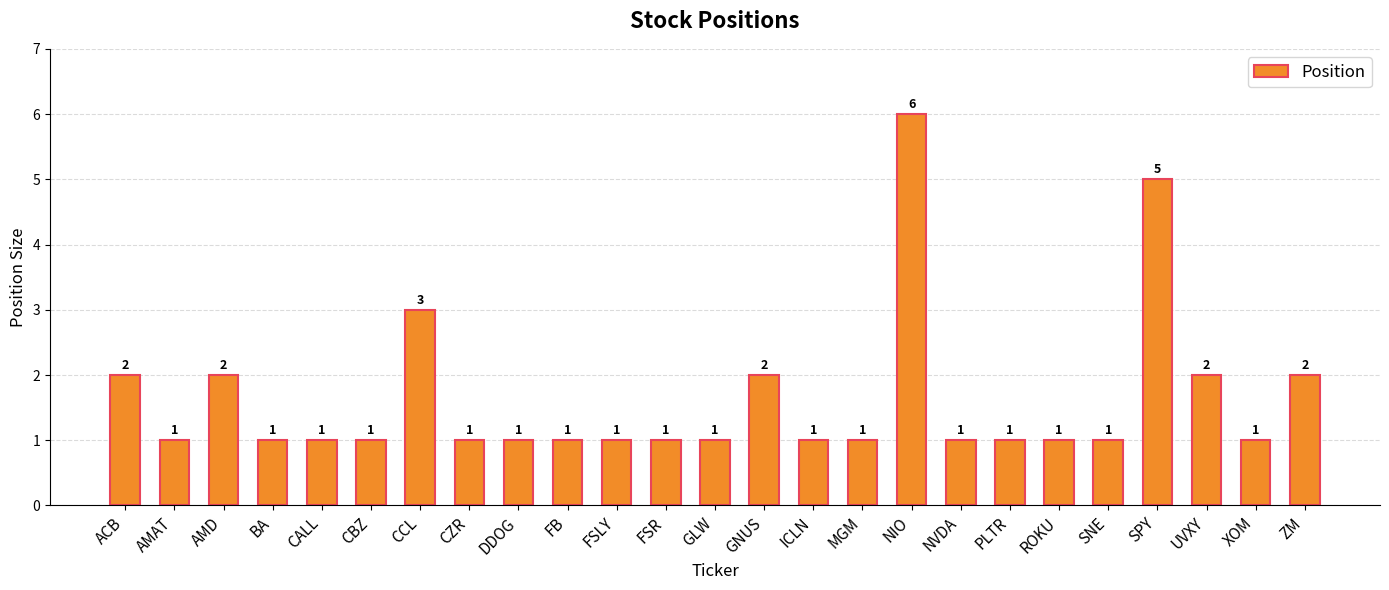

What is the change in value from FSLY to ZM?

+1